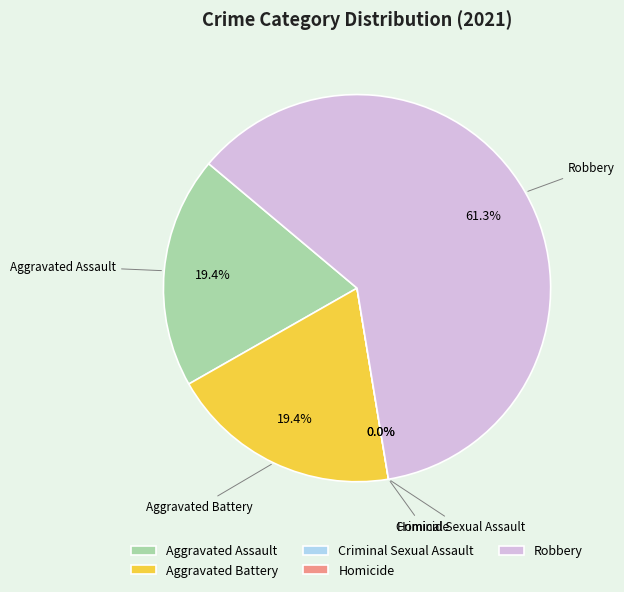

How many slices are in this pie chart?

5